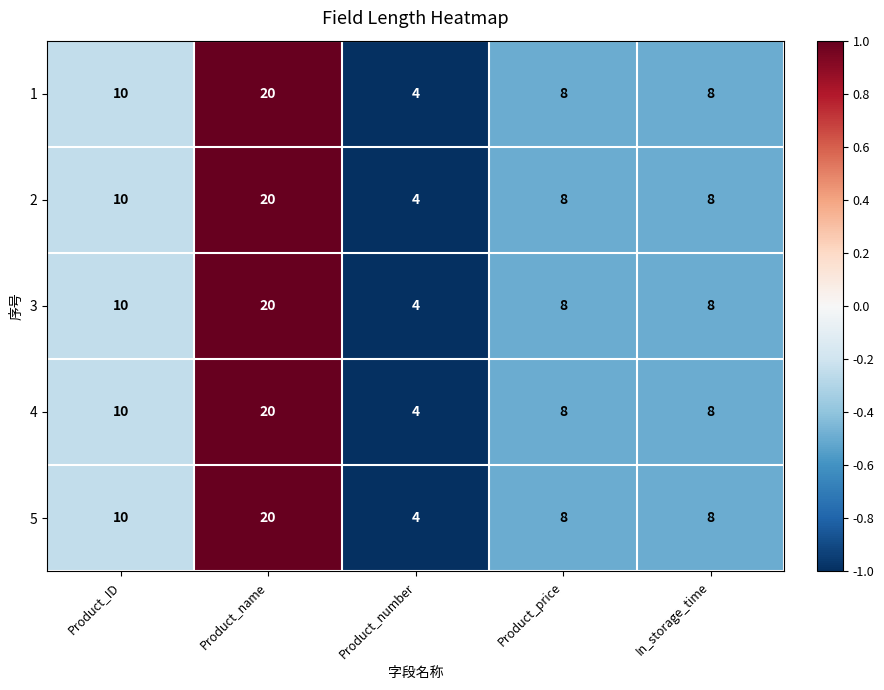

Where is 1 nearest to the value 12?

Product_ID